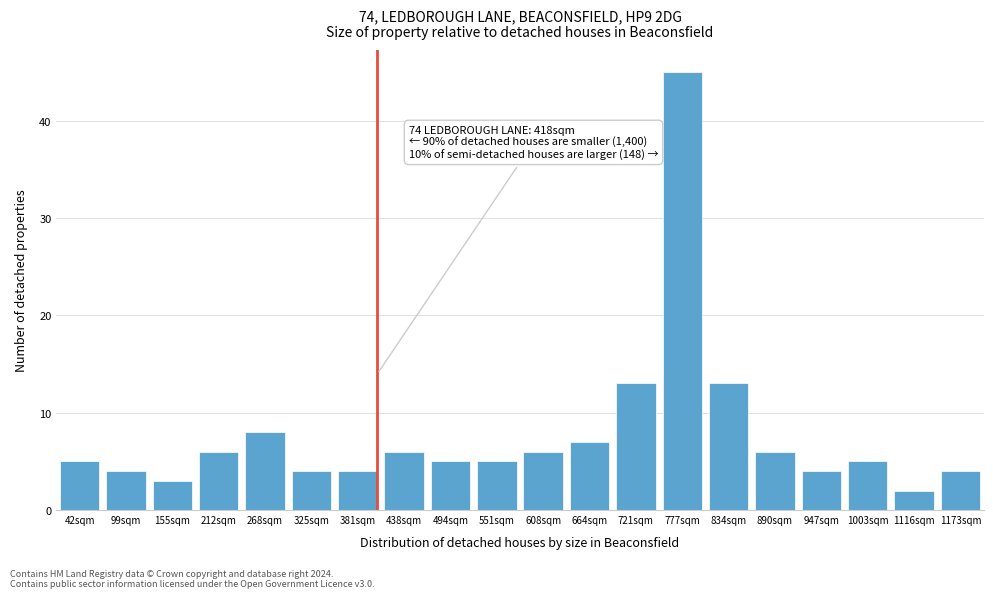

Reading left to right, what are all the values shown in this chart?

5	4	3	6	8	4	4	6	5	5	6	7	13	45	13	6	4	5	2	4